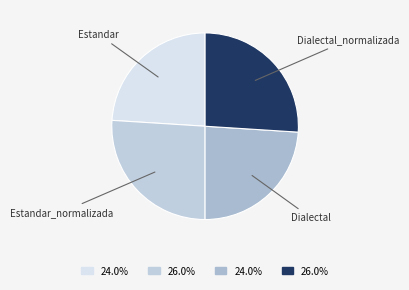

Approximately how many times larger is the value at Estandar compared to Estandar_normalizada?

0.9